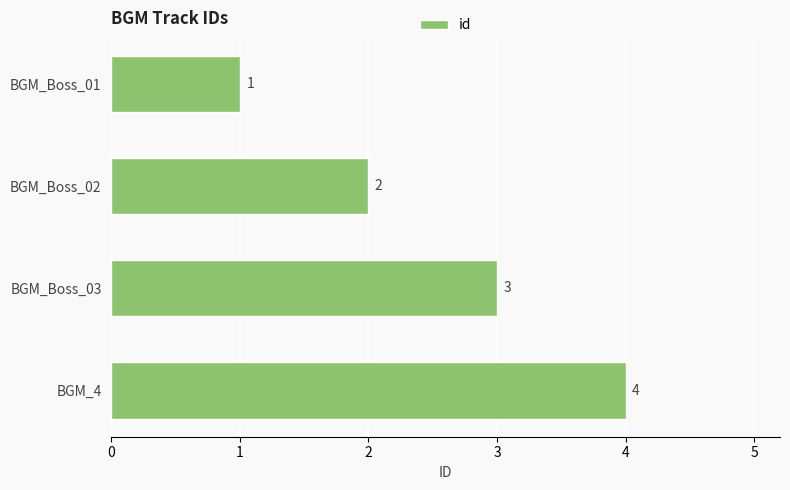

What is the label of the 4th bar from the top?

BGM_4